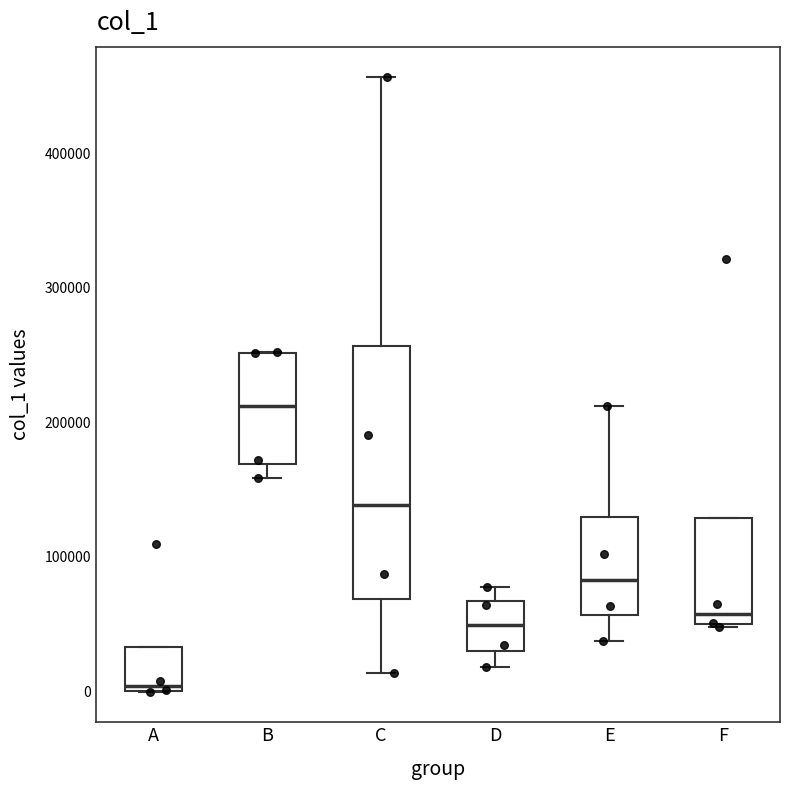

Which box has the highest median line?

B